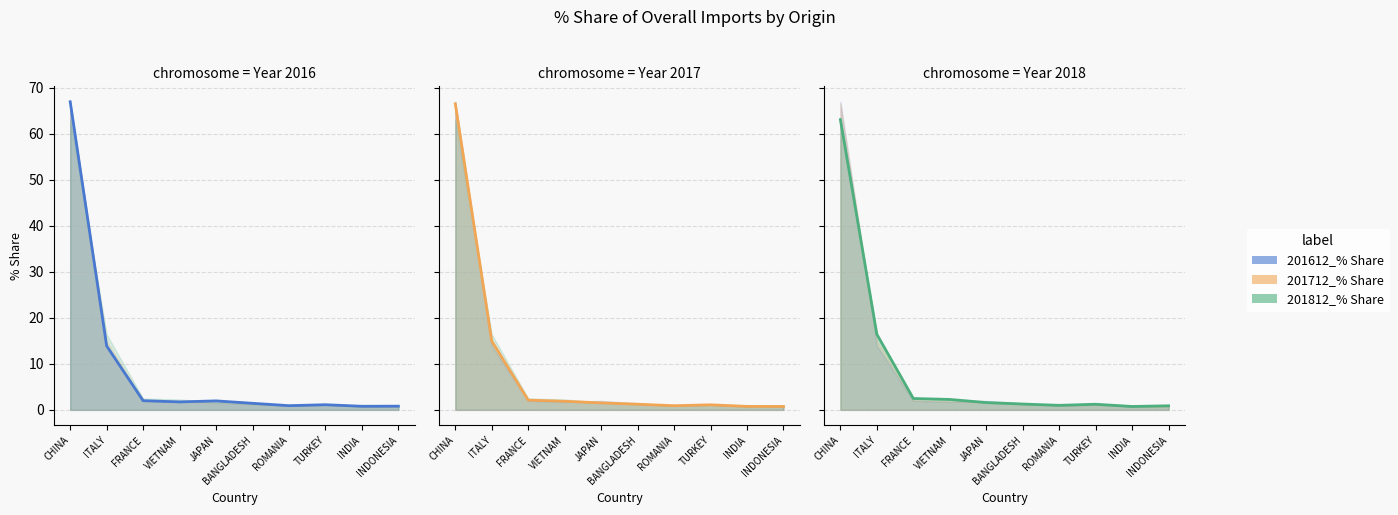

At which label does 201612_% Share of overall IMbyO first exceed 1?

CHINA